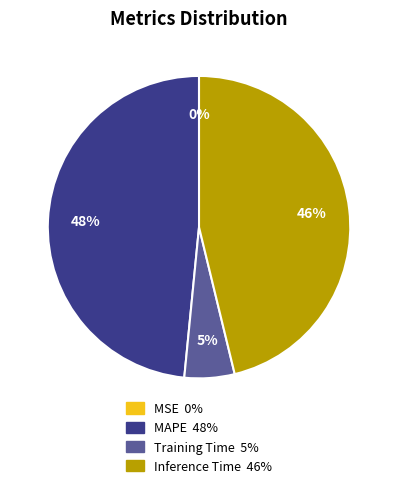

What is the largest slice in the pie chart?

MAPE 48%